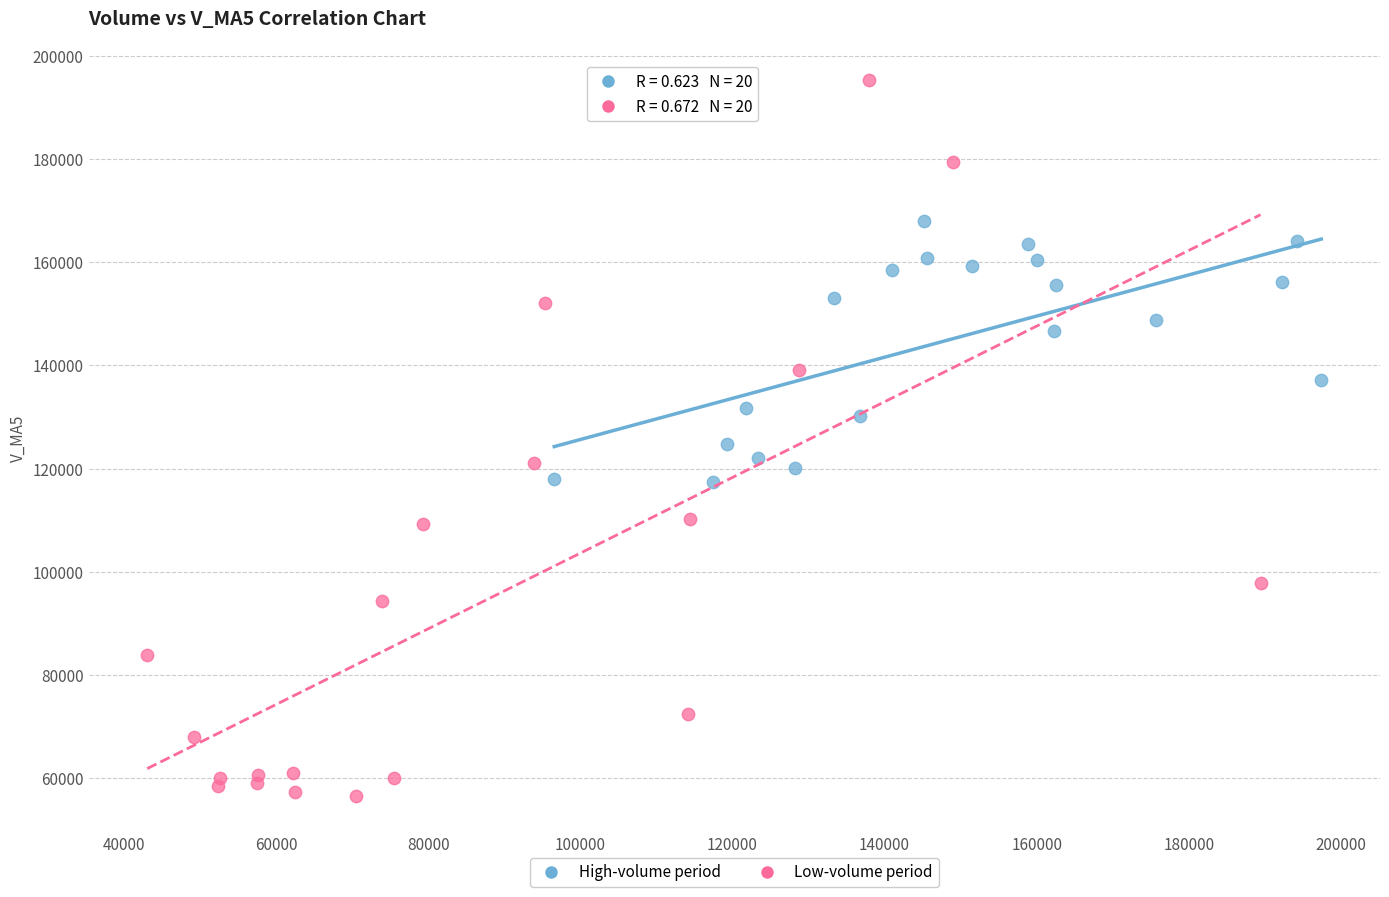

Which series has the largest Y range (max minus min)?

Low-volume period